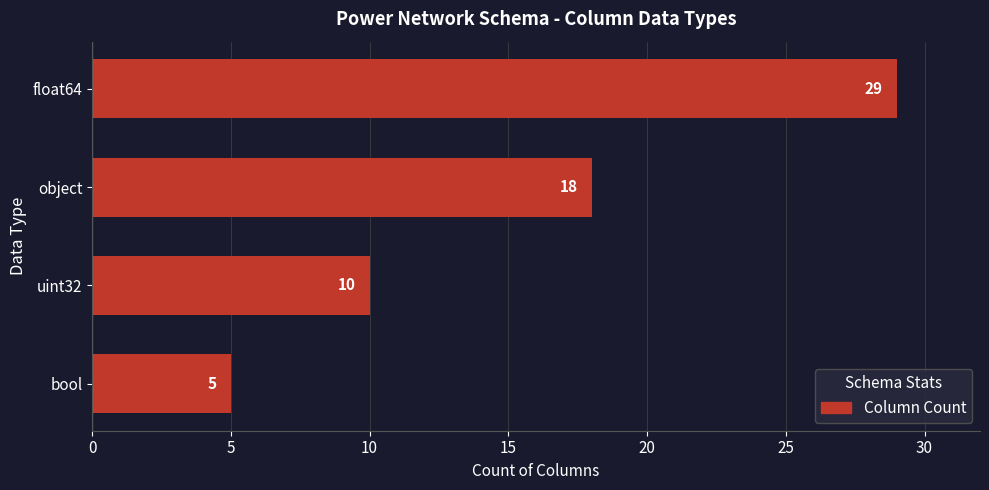

List the labels in order of value, smallest first.

bool, uint32, object, float64